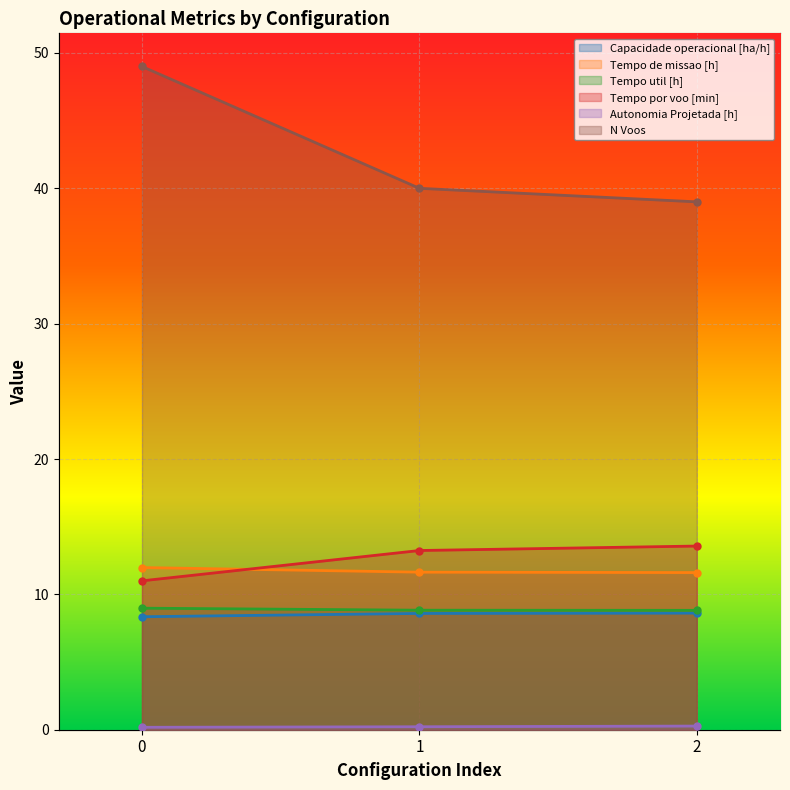

Between 1 and 2, which series saw the biggest shift?

N Voos